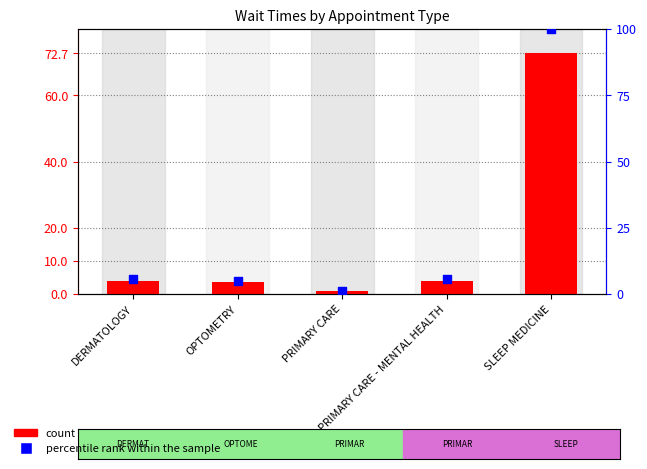

Which series has the largest total across all categories?

percentile rank within the sample